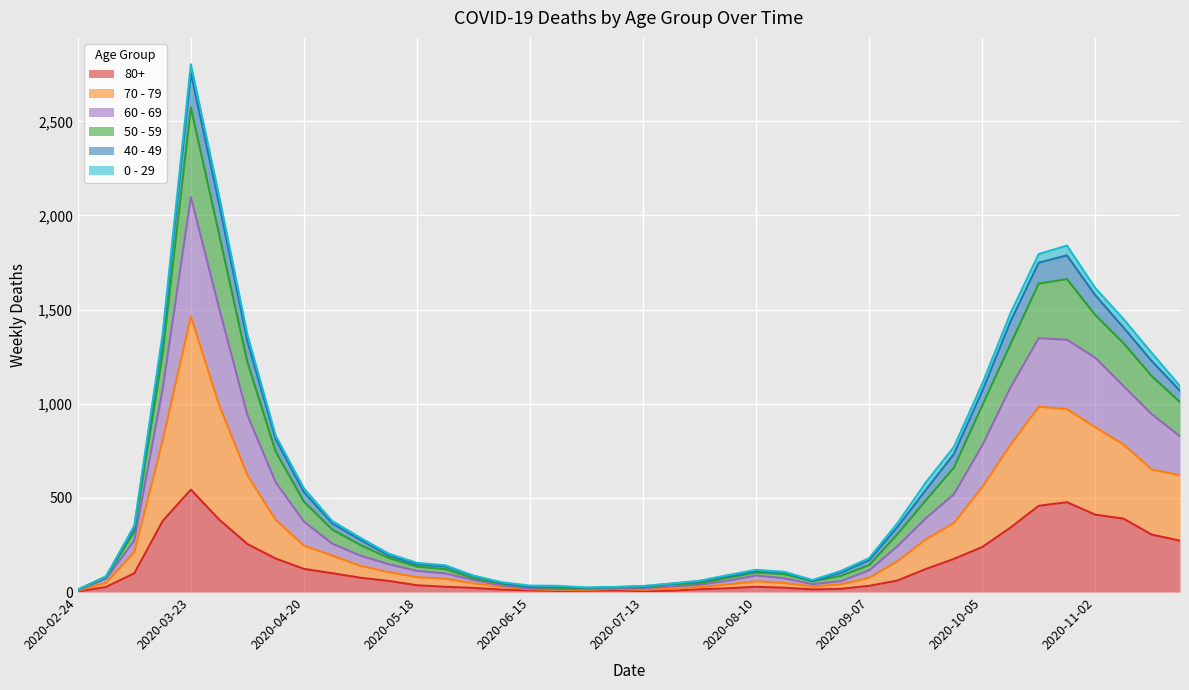

Between 2020-09-21 and 2020-05-11, which is larger?

2020-09-21